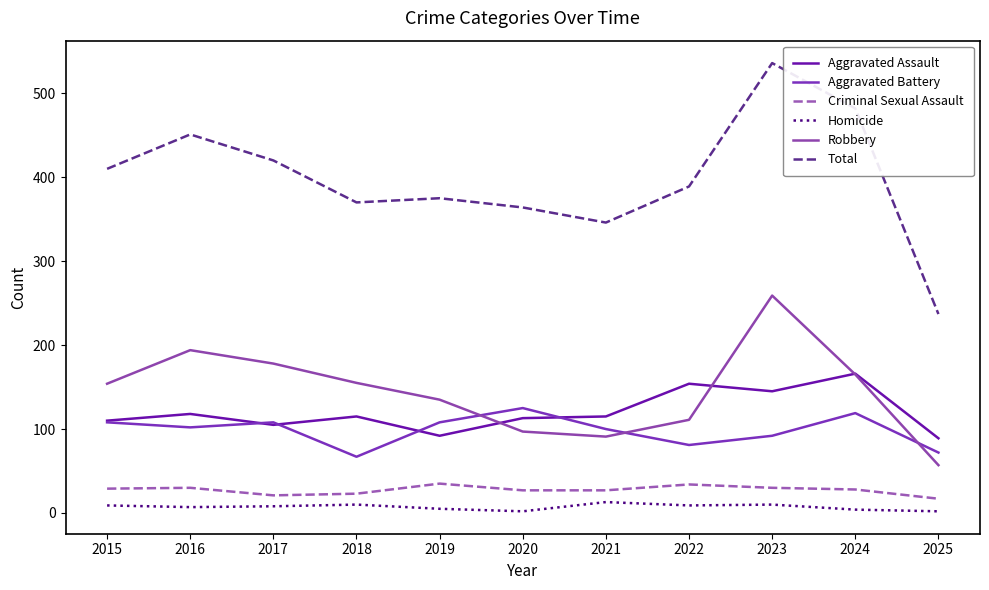

True or false: Aggravated Assault and Robbery intersect in this chart.

True